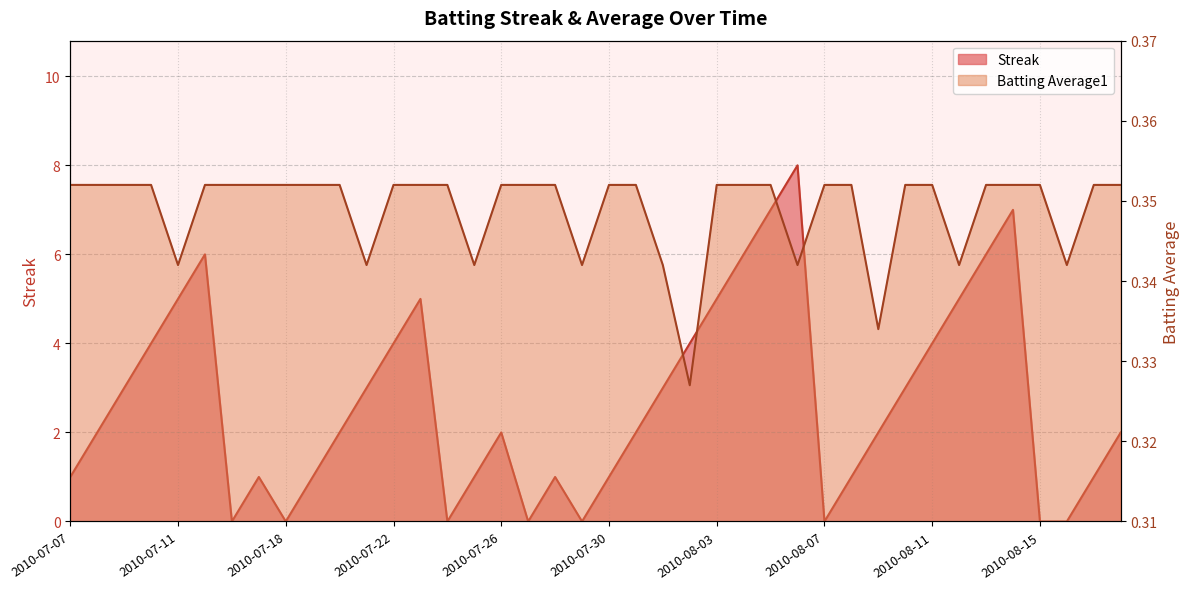

How many lines are shown in the chart?

2